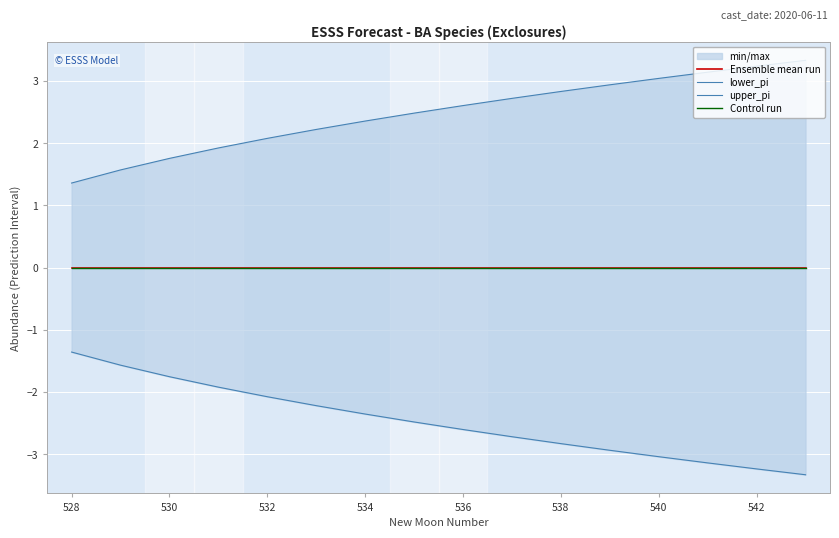

How many data points does each series have?

16